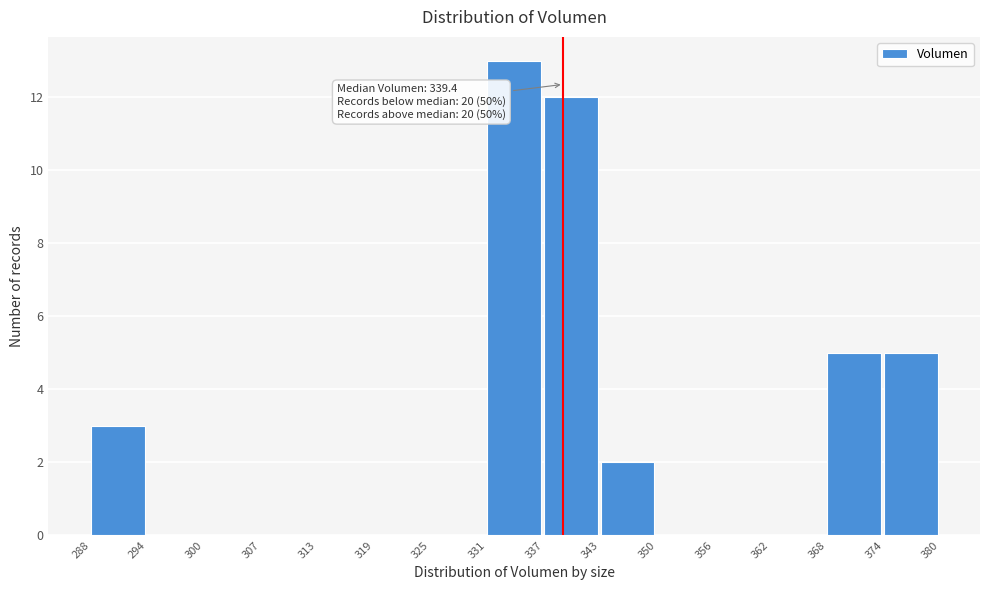

Which range on the x-axis has the tallest bar?

331 to 337